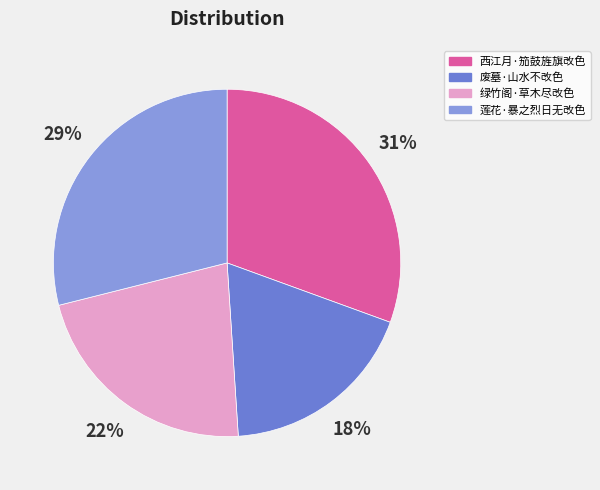

Which slice is the largest?

西江月·笳鼓旌旗改色